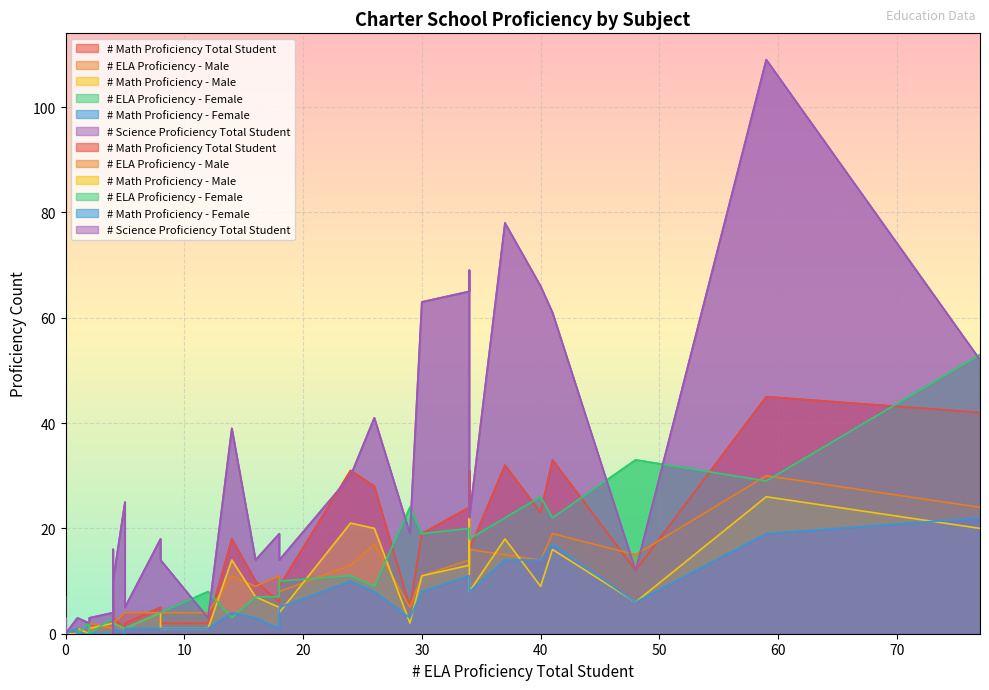

What are all the series names shown in the legend?

# Math Proficiency Total Student, # ELA Proficiency - Male, # Math Proficiency - Male, # ELA Proficiency - Female, # Math Proficiency - Female, # Science Proficiency Total Student